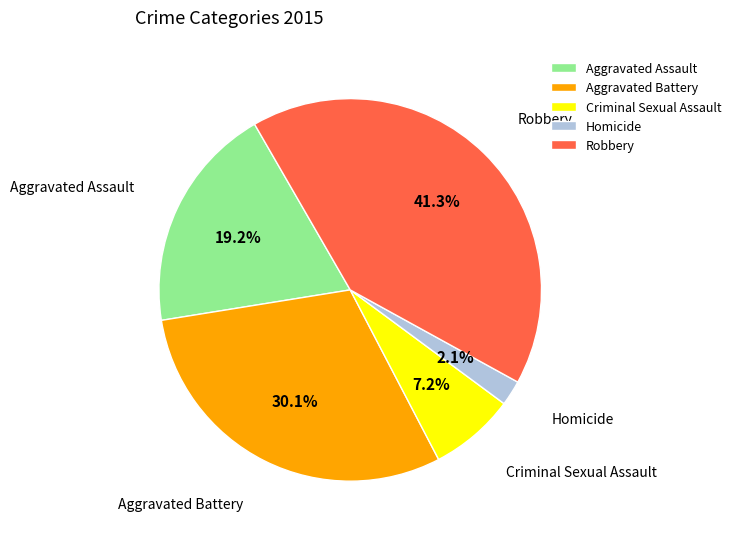

Is it true that Homicide is 2% of the pie?

True